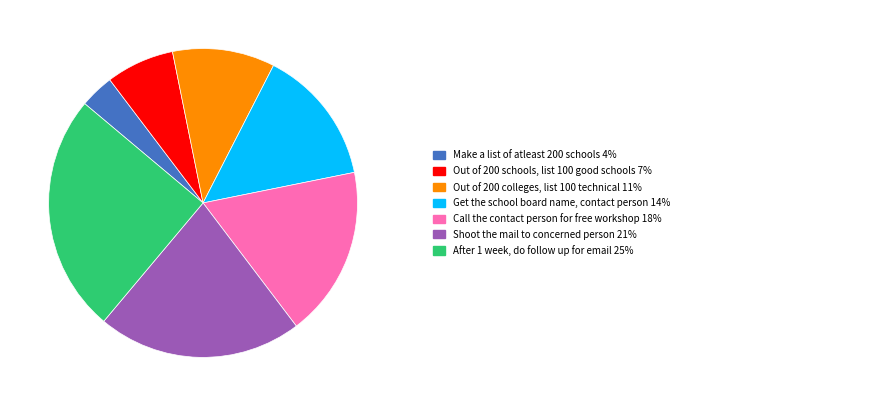

To the nearest percent, what is the difference between the Out of 200 schools, list 100 good schools and Out of 200 colleges, list 100 technical slice percentages?

4%